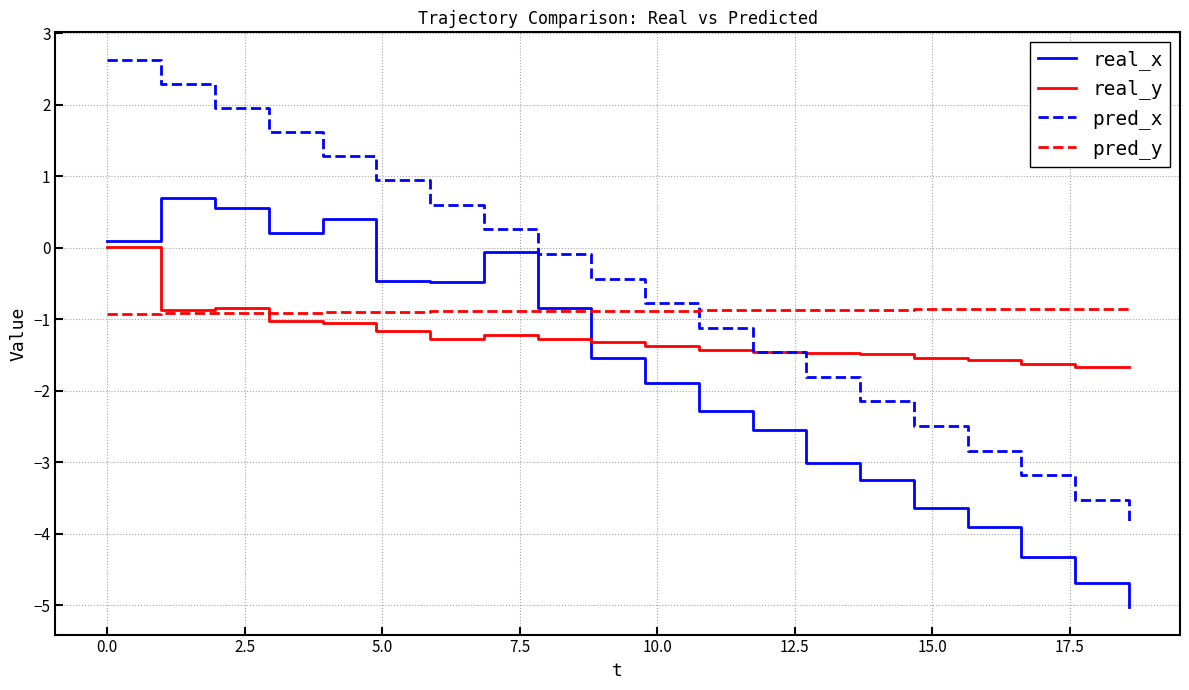

List the series in order of their overall mean, lowest first.

real_x, real_y, pred_y, pred_x